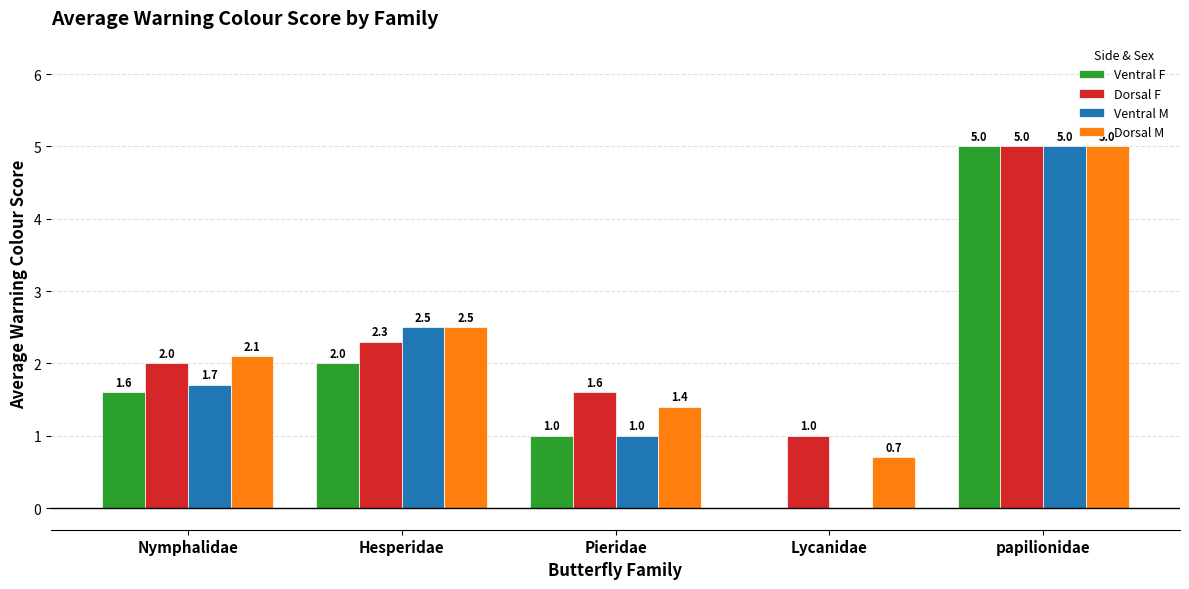

What is the maximum value for Ventral M?

5.0